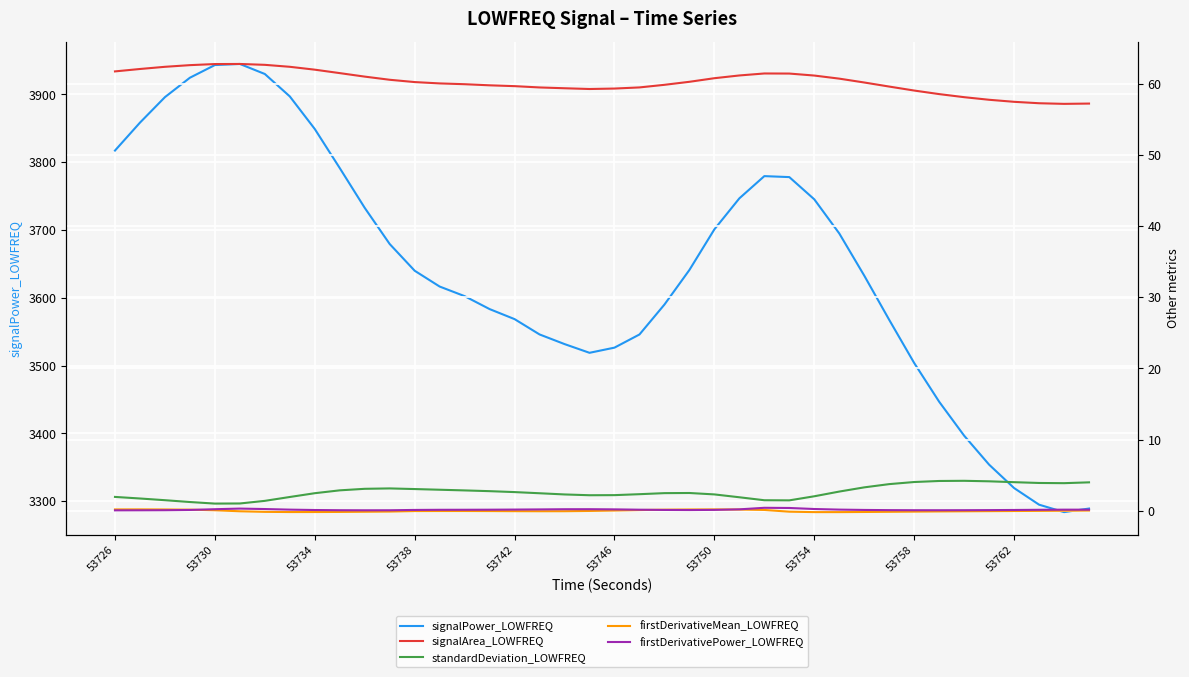

What are all the series names shown in the legend?

signalPower_LOWFREQ, signalArea_LOWFREQ, standardDeviation_LOWFREQ, firstDerivativeMean_LOWFREQ, firstDerivativePower_LOWFREQ